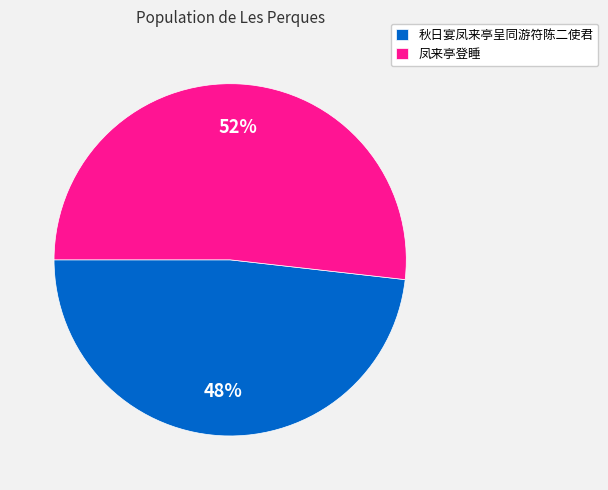

Approximately how many times larger is the value at 凤来亭登睡 compared to 秋日宴凤来亭呈同游符陈二使君?

1.1